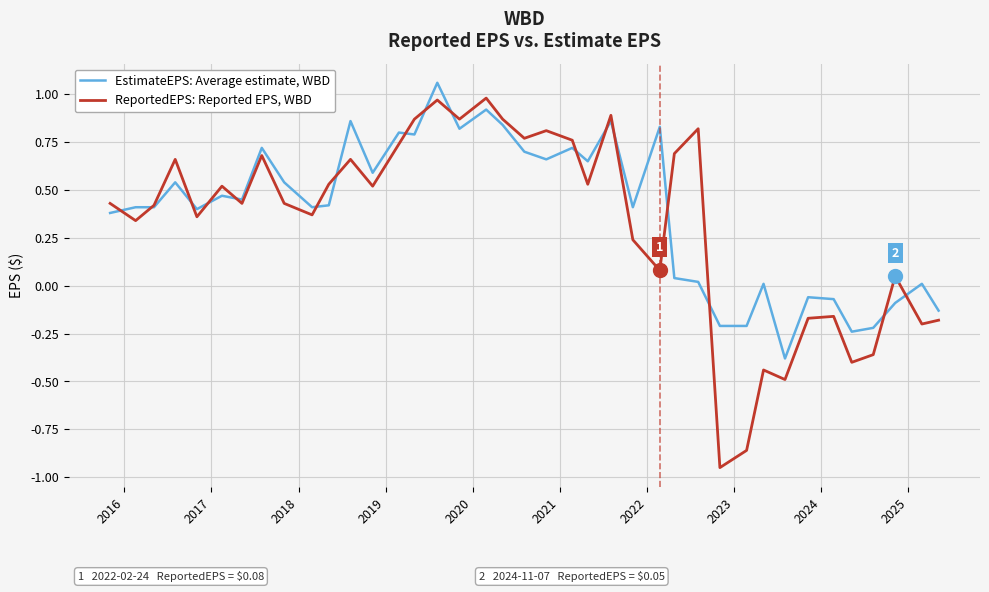

Which series has the widest spread of values?

ReportedEPS: Reported EPS, WBD